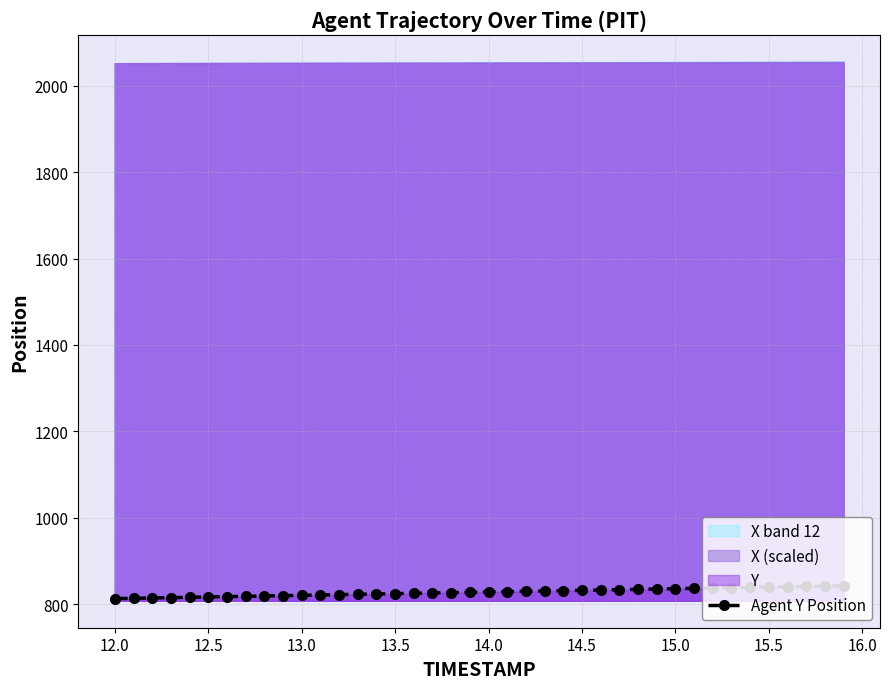

What is the lowest value of the Agent Y Position series?

813.0